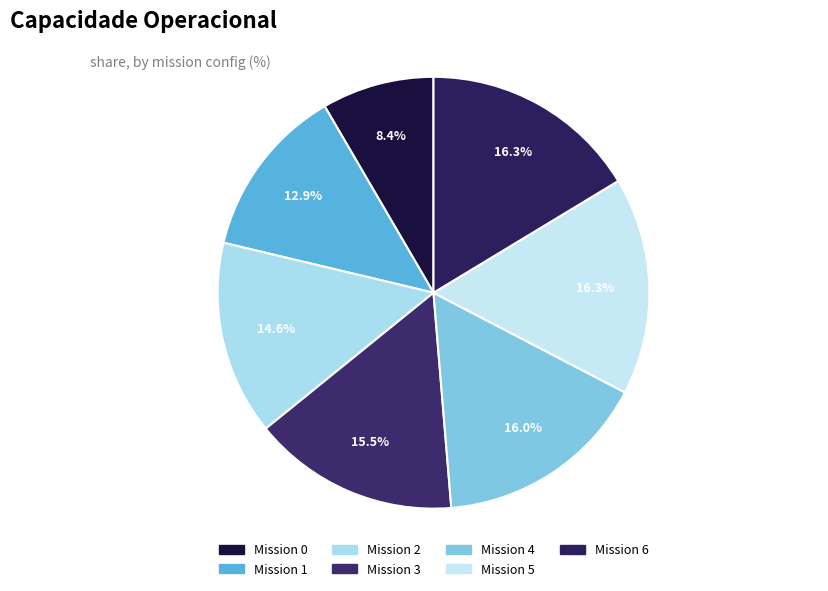

Which category has the biggest portion of the pie?

6